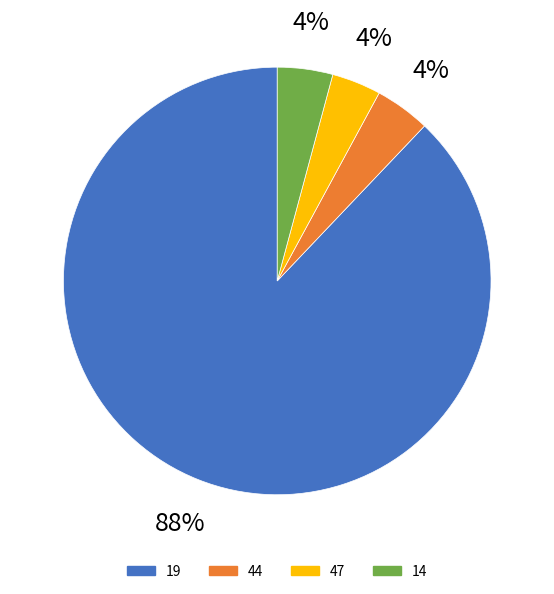

Is there any slice that represents more than half of the pie?

Yes